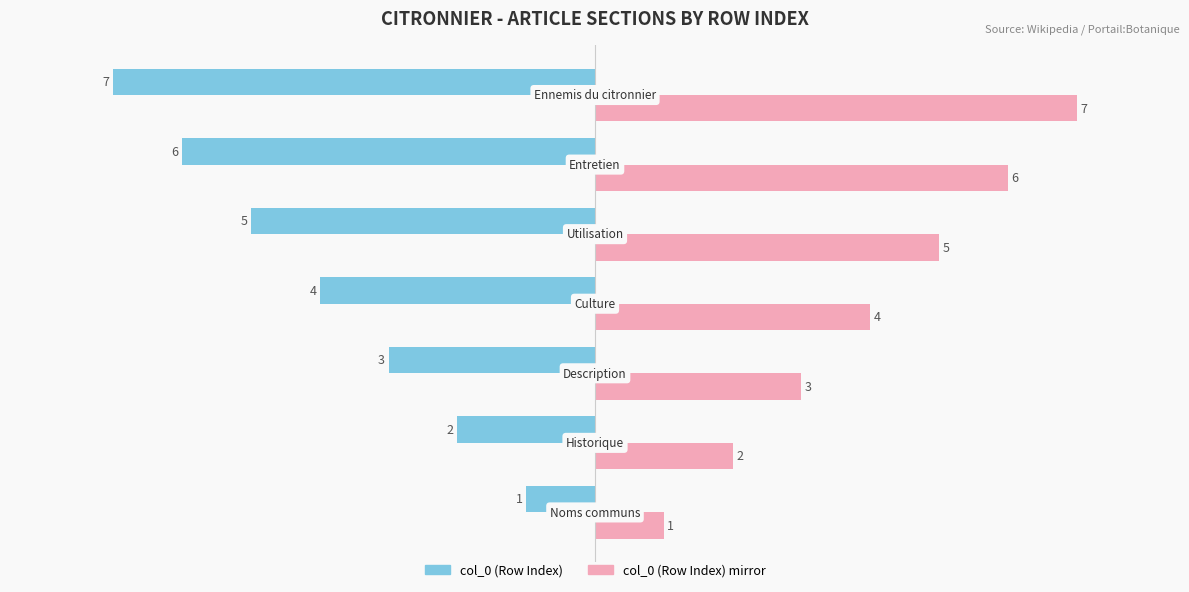

Count the col_0 (Row Index) values in the range -6 to -2.

5